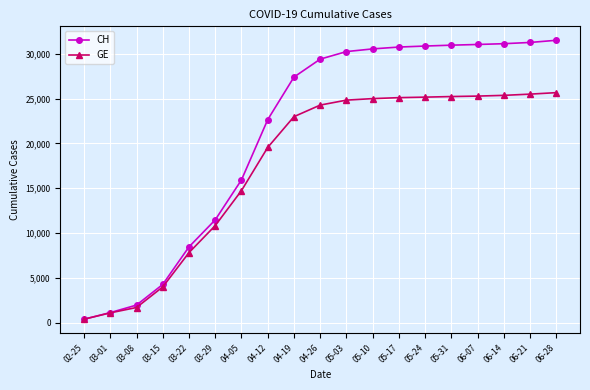

What is the label of the 5th point from the left?

03-22